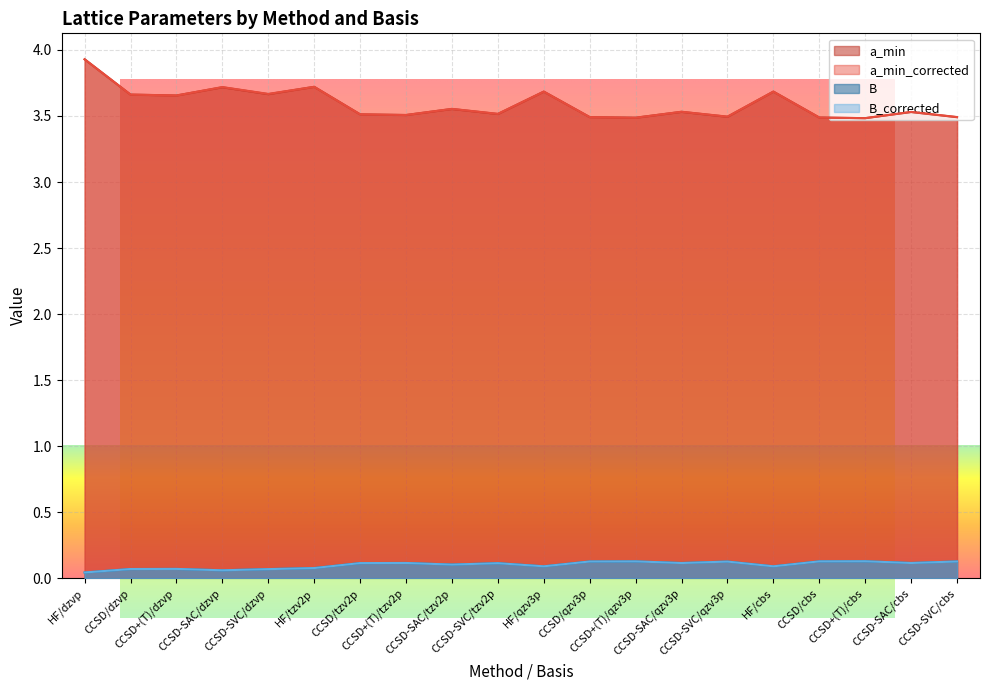

True or false: B_corrected has more than 1 points higher than both neighbors.

True